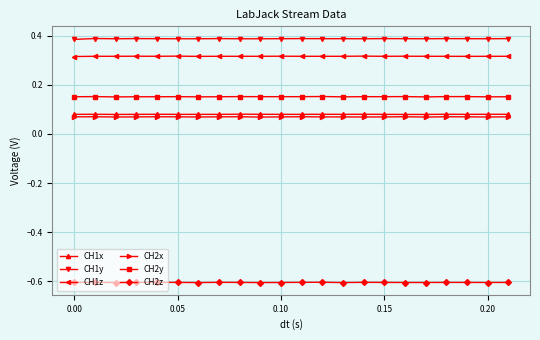

True or false: CH1y and CH1x intersect in this chart.

False